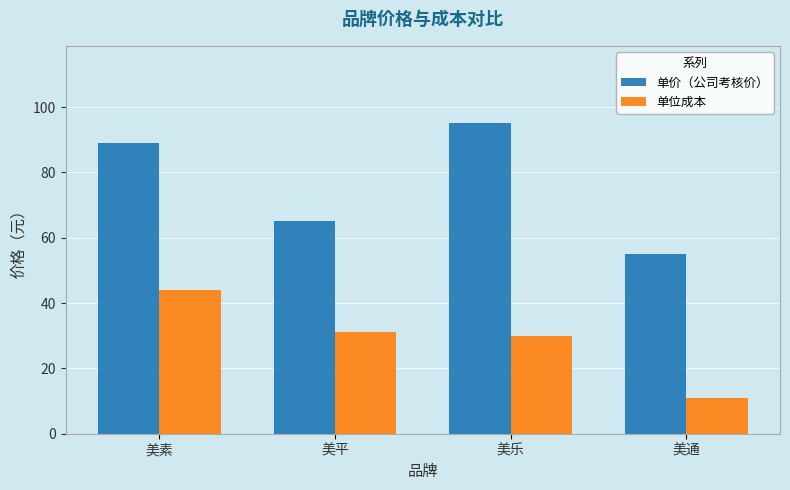

Rank the series by their average value, from highest to lowest.

单价（公司考核价）, 单位成本